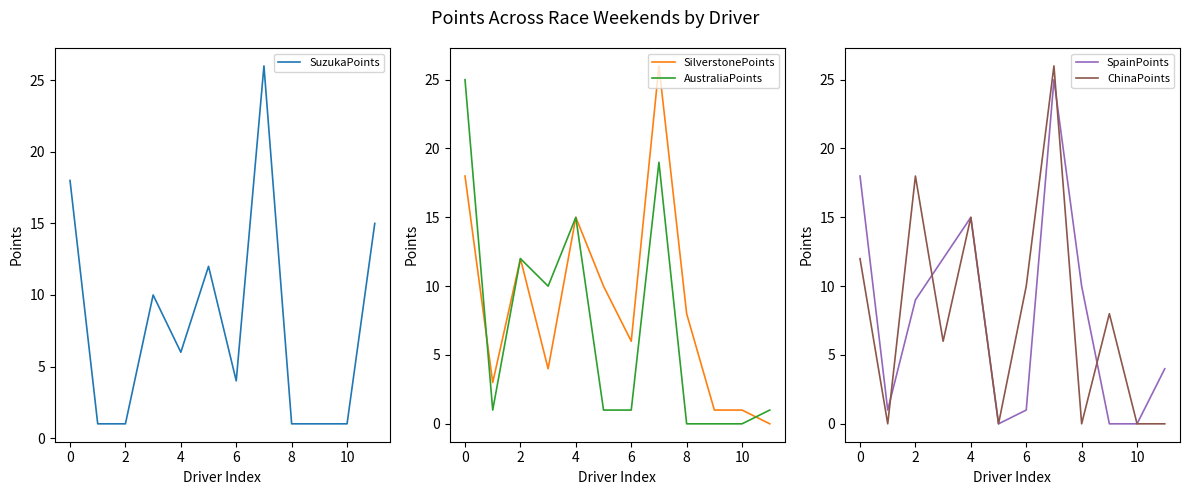

What is the difference between the maximum and minimum values in the ChinaPoints series?

26